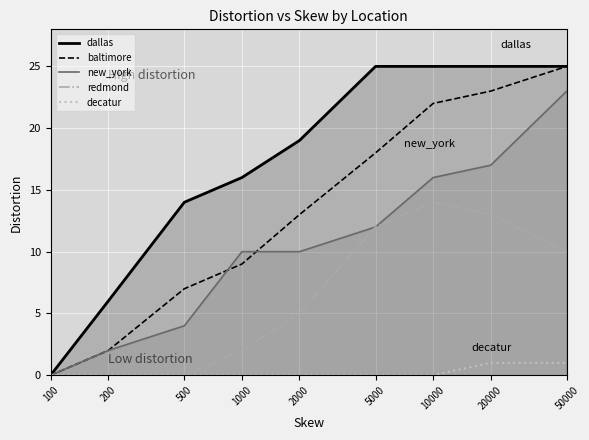

Is it true that new_york equals 1 at 200?

False